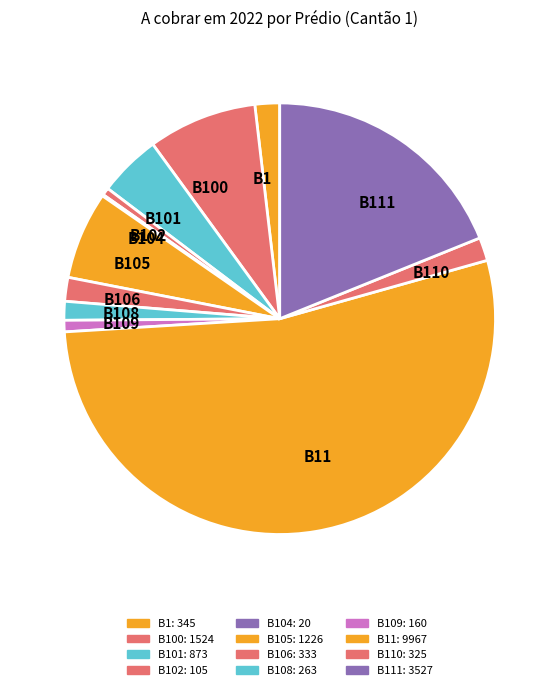

Is there a majority slice in this chart?

Yes